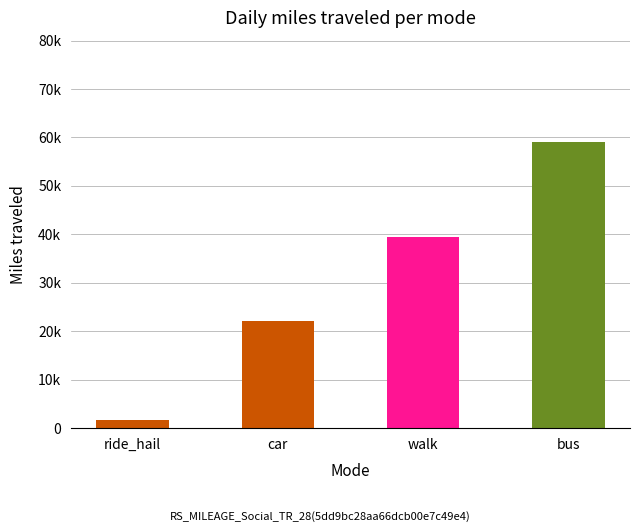

What is the ratio of the value at walk to the value at car?

1.8